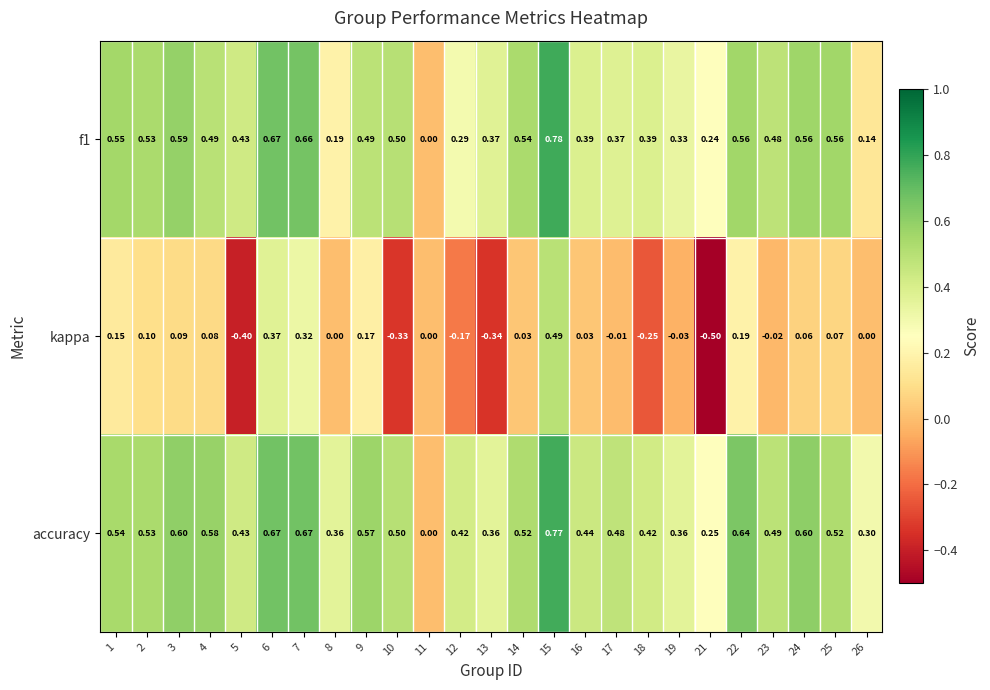

Which series changed the most between 15 and 25?

kappa